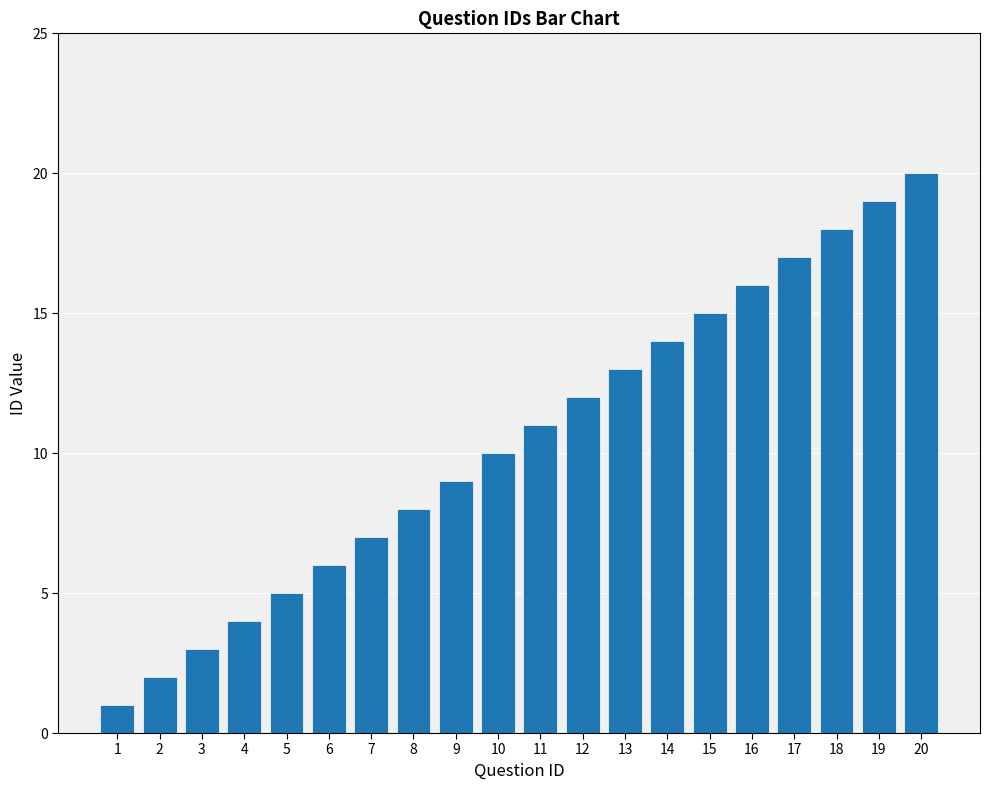

Which category has the lowest value across all series?

1